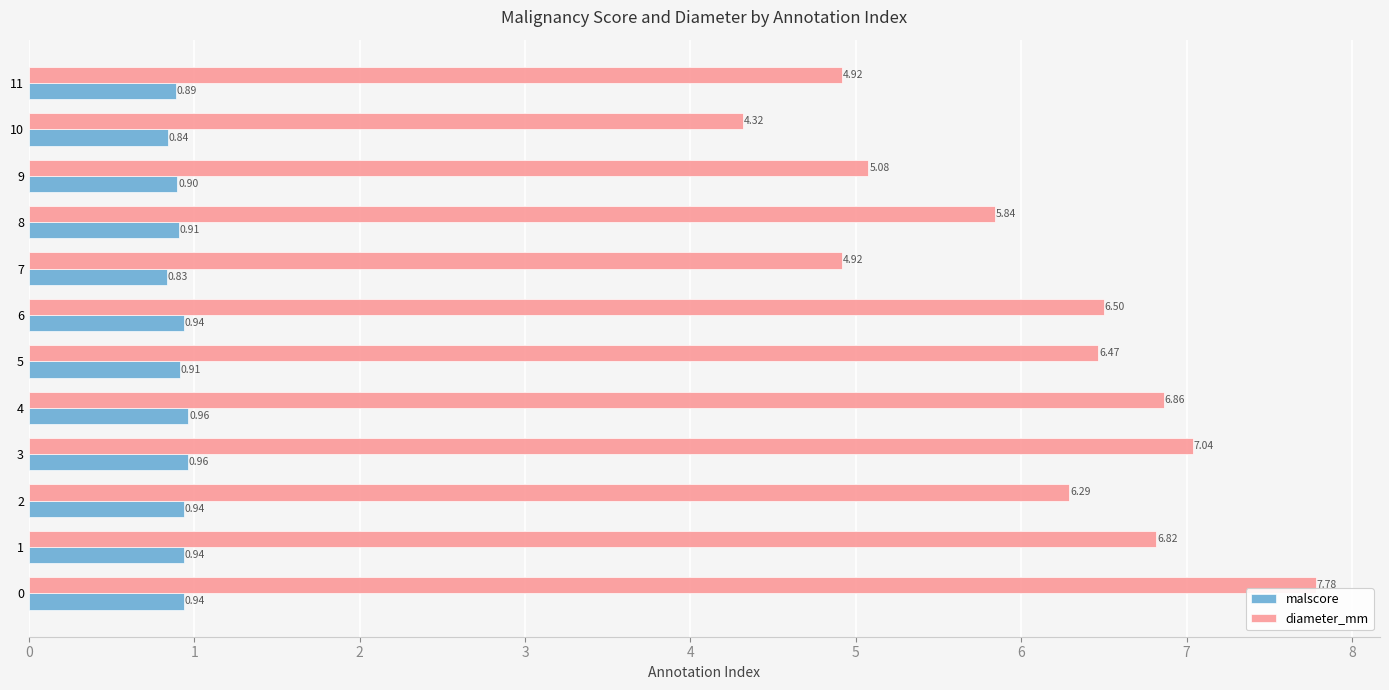

At how many categories does at least one series exceed 3?

12